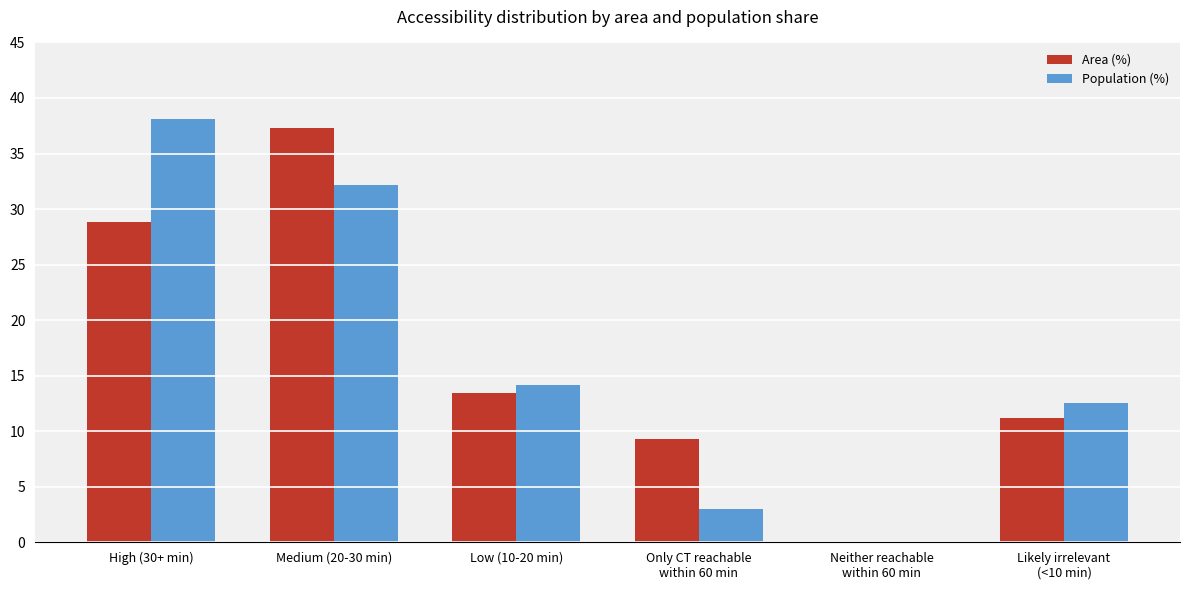

What is the sum of all Area (%) values?

100.0